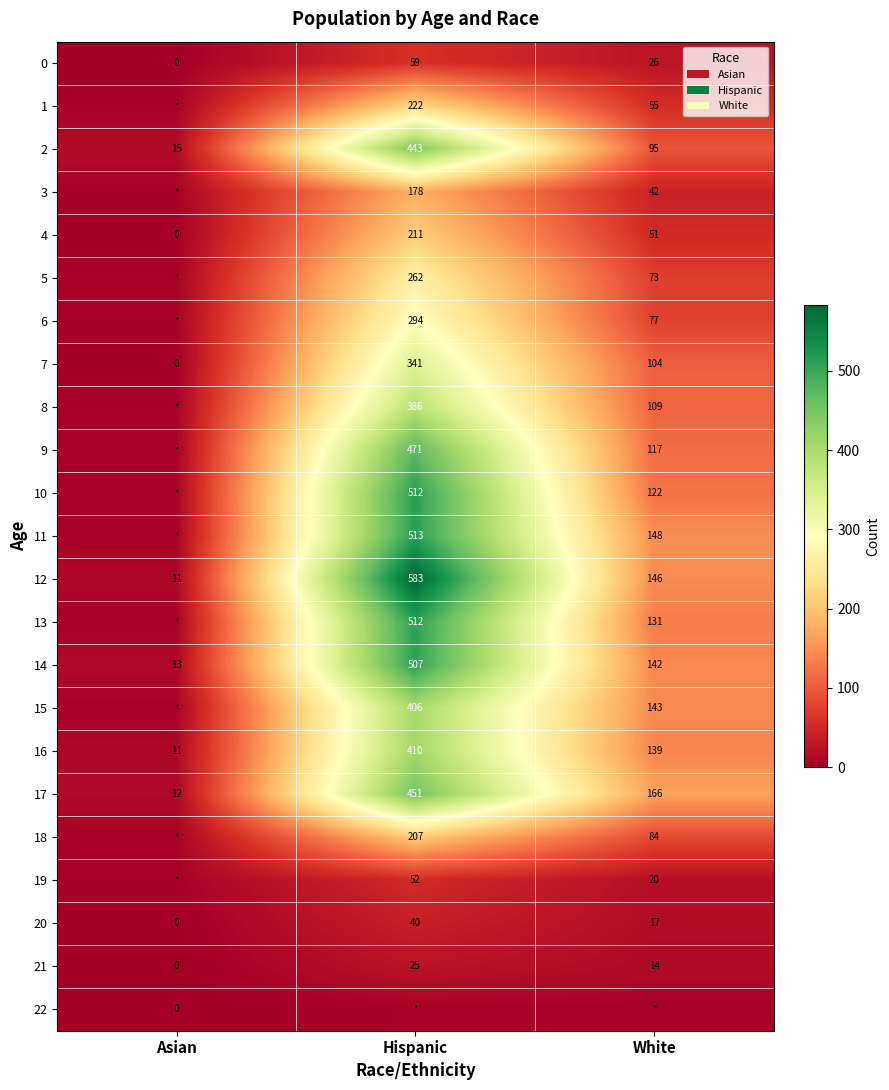

What is the approximate value of 17 at White?

166